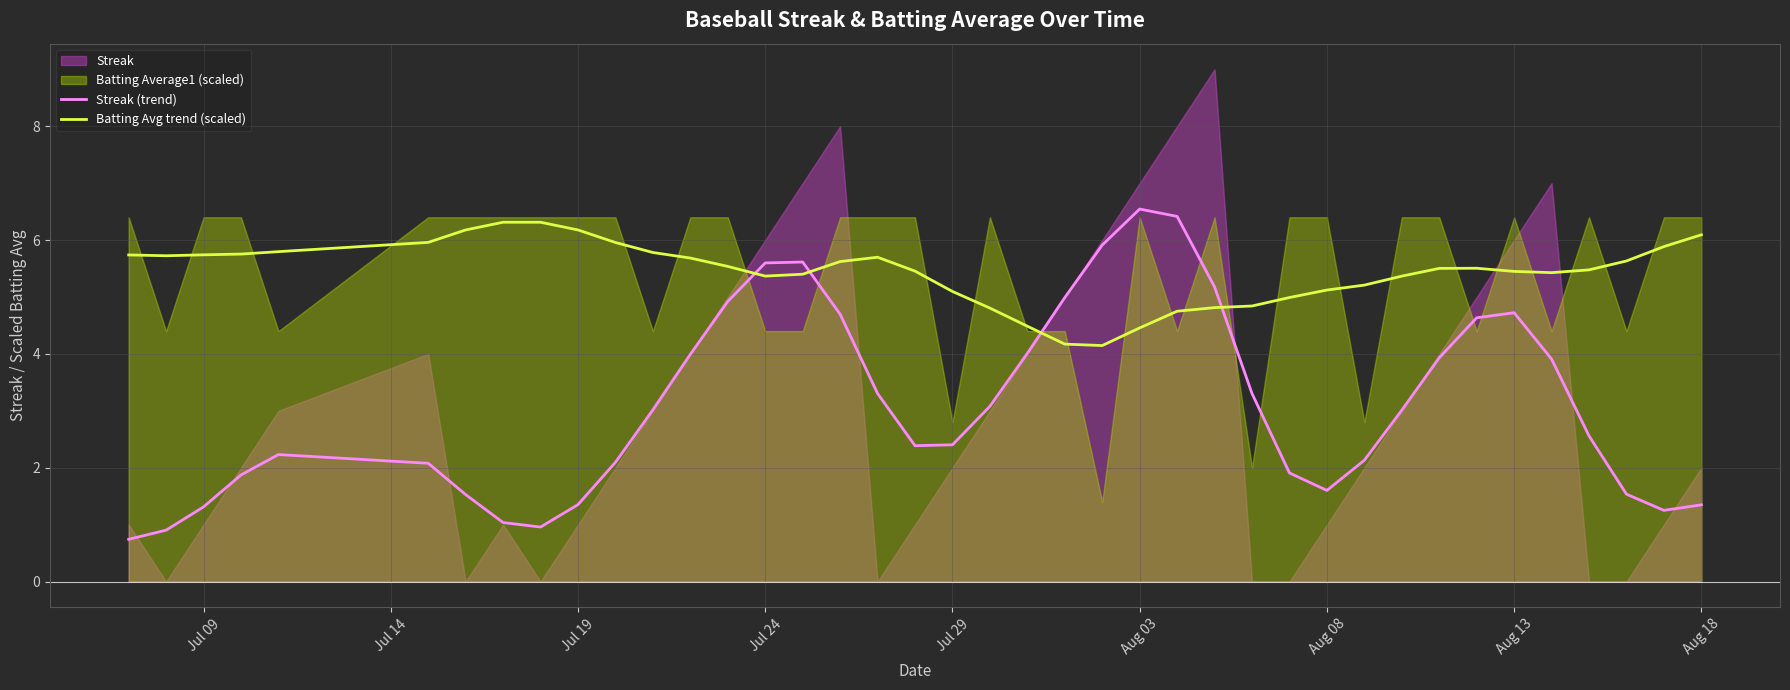

The Streak (trend) series shows 0.5 at Jul 09. True or false?

False